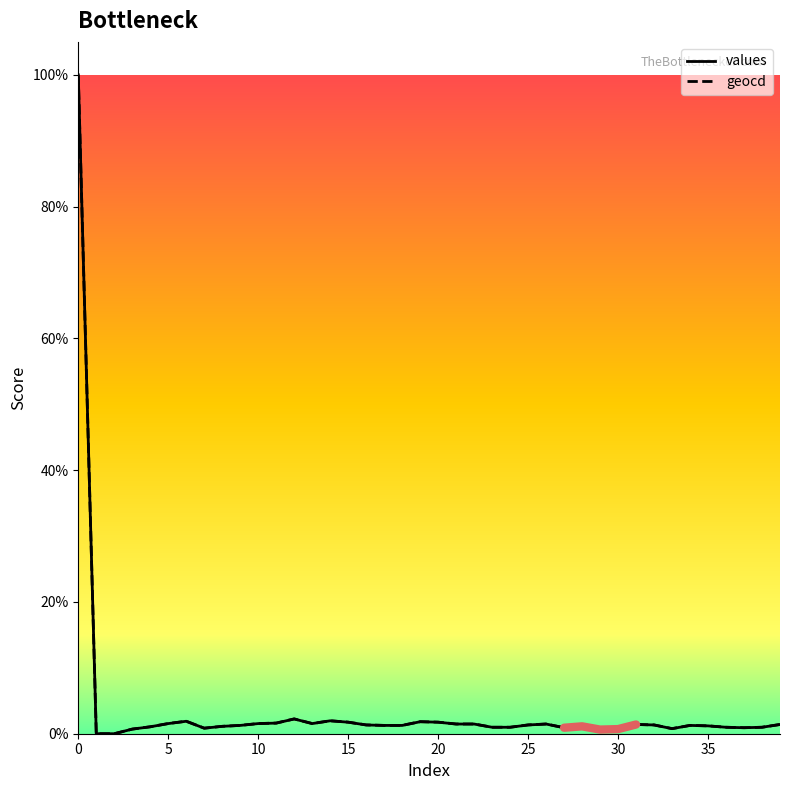

What is the highest value of the values series?

100.0